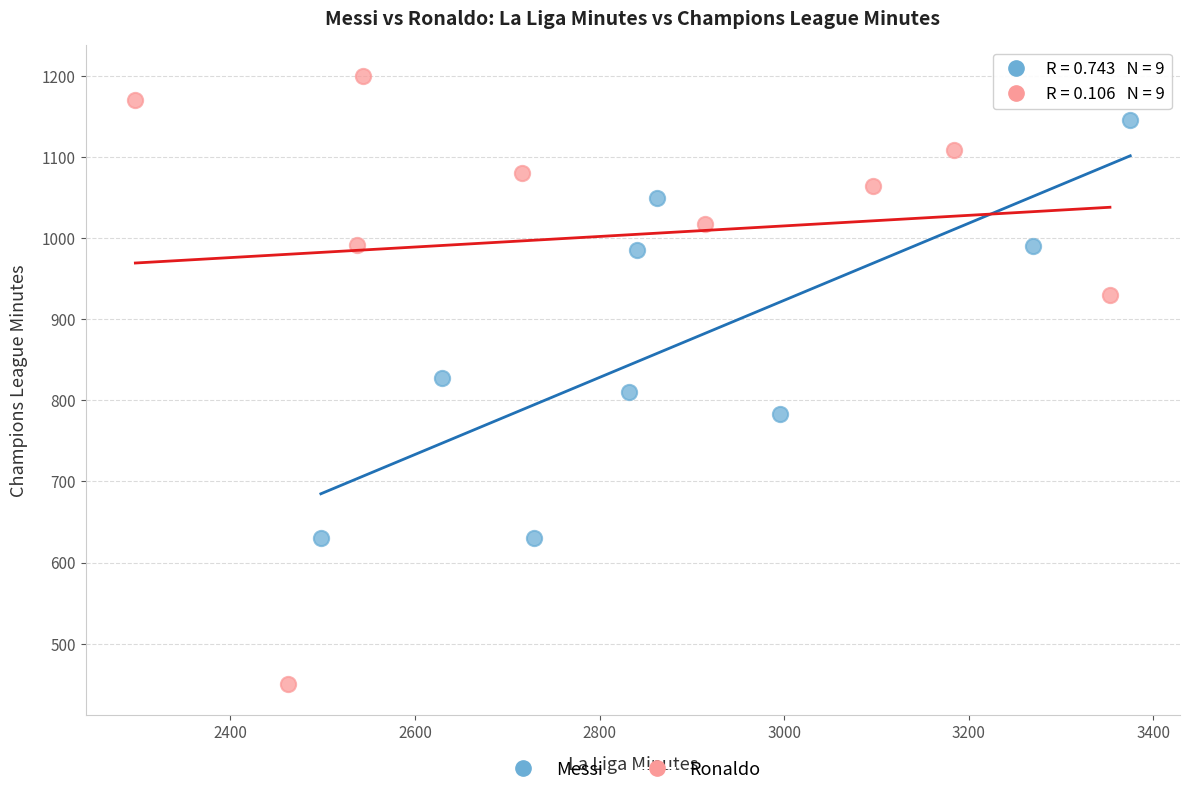

Which series reaches the maximum Y coordinate?

Ronaldo